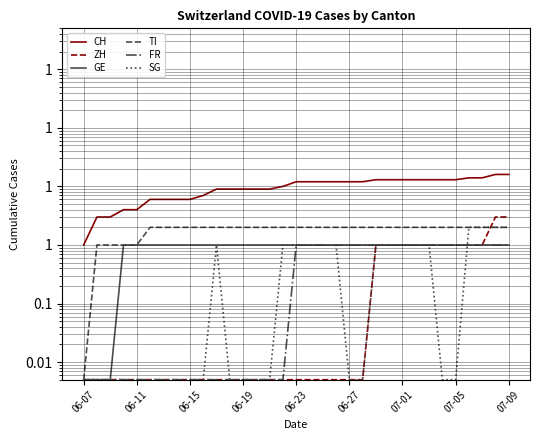

Is this an area chart (filled region under the line)?

No